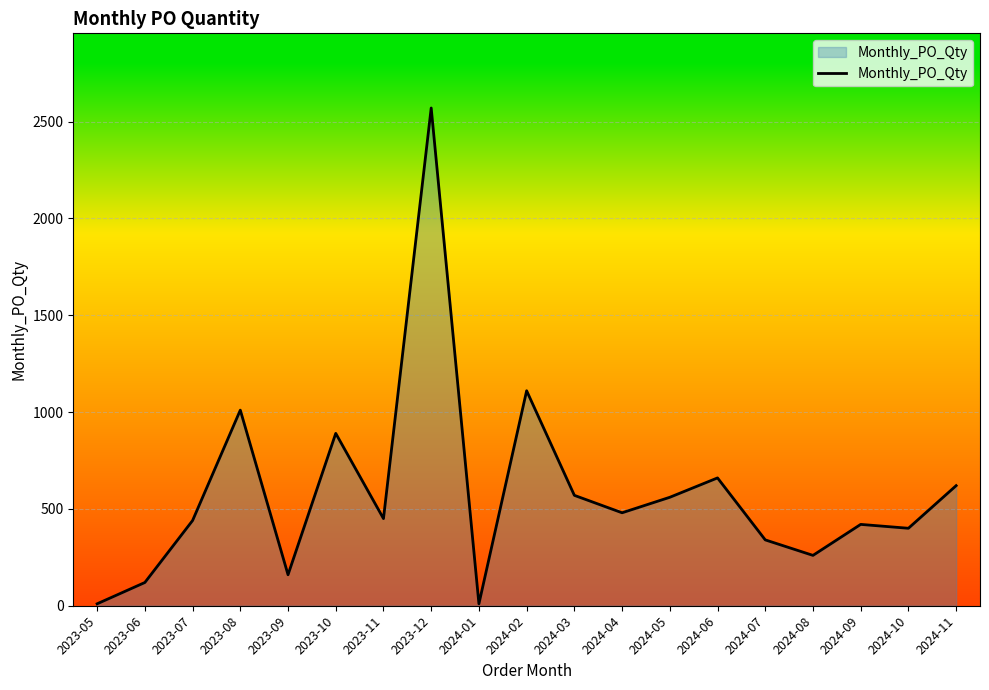

The value at 2024-05 is 560. True or false?

True